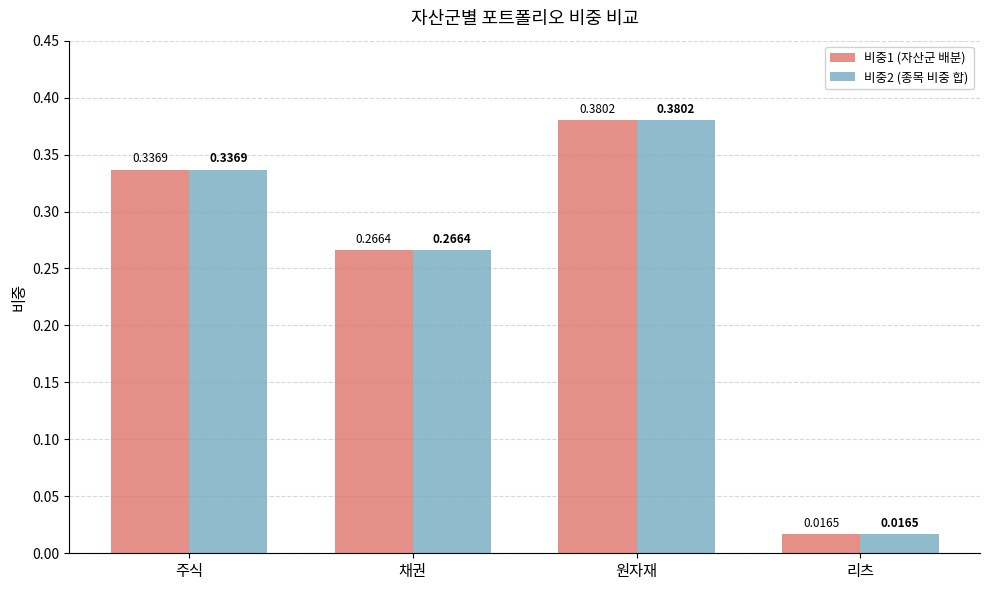

Which label corresponds to the largest value in the chart?

원자재